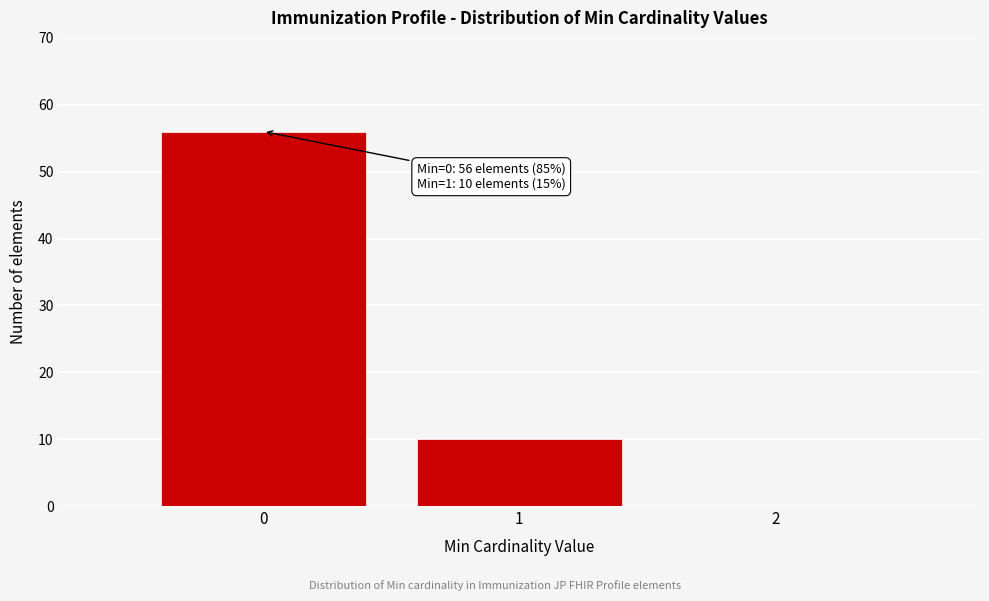

Over which range of the x-axis is the bar tallest?

-0.5 to 0.5